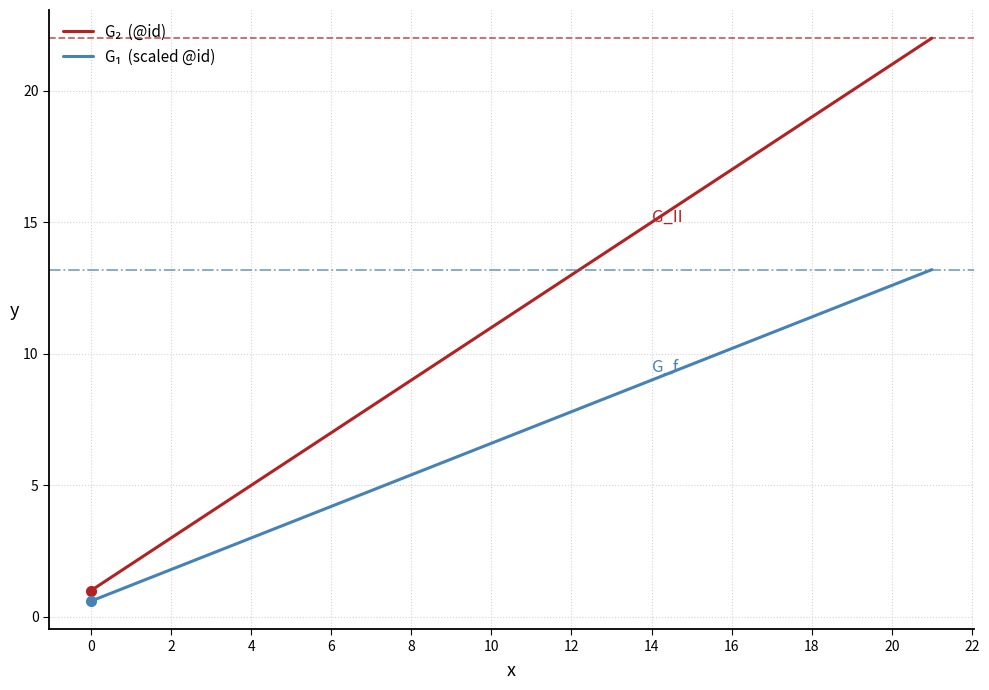

What is the maximum value shown in the chart?

22.0